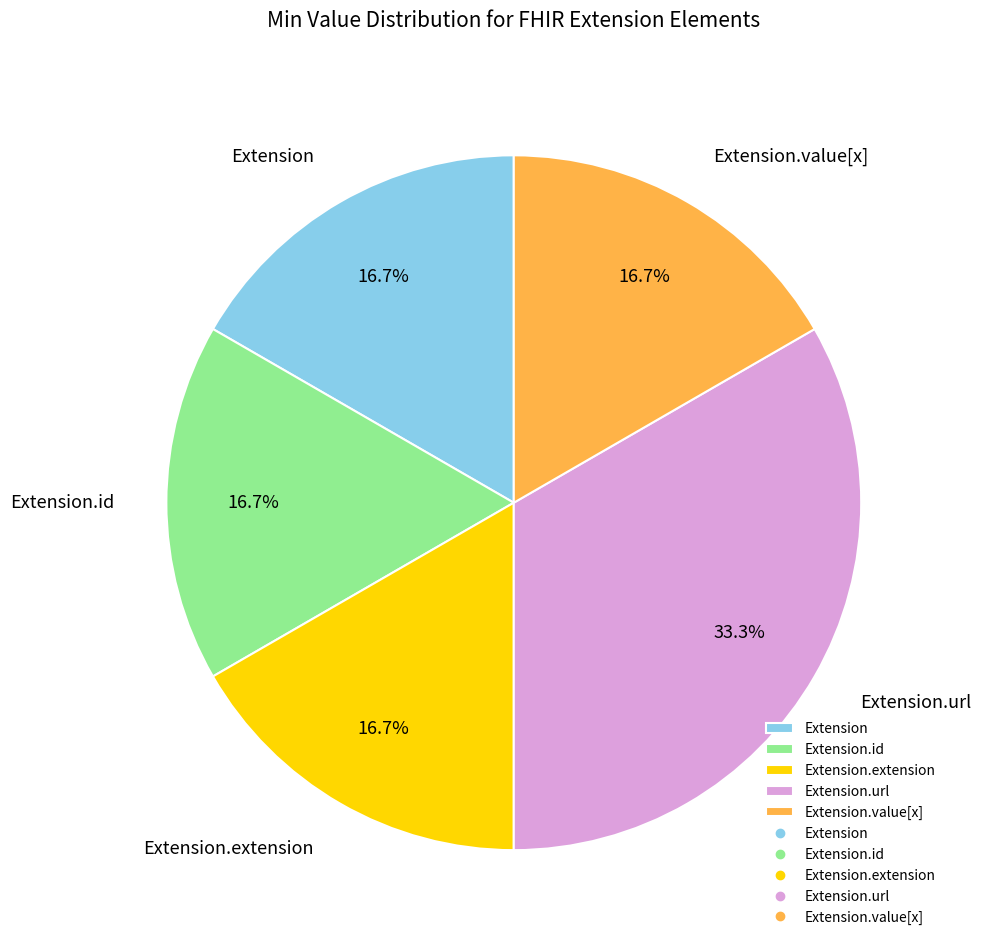

The Extension.id slice represents 1% of the pie. True or false?

False